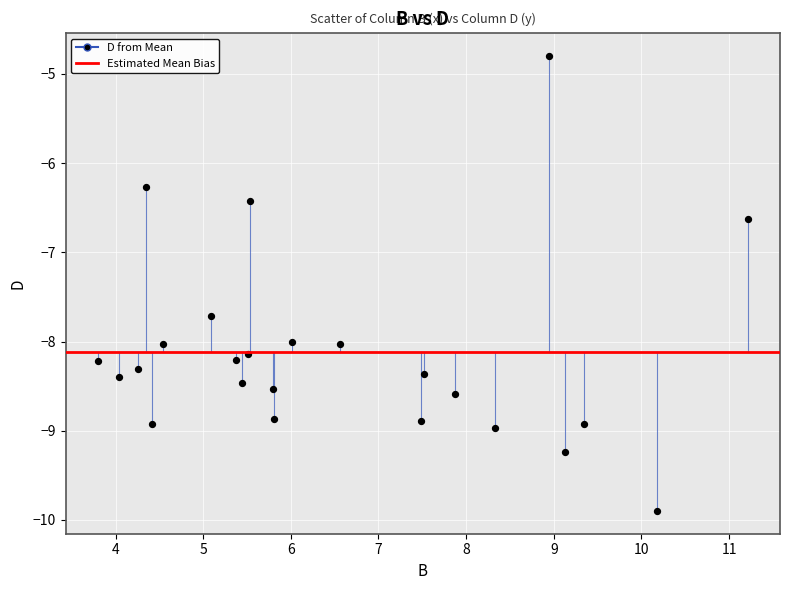

What is the range of X values (max minus min)?

7.4